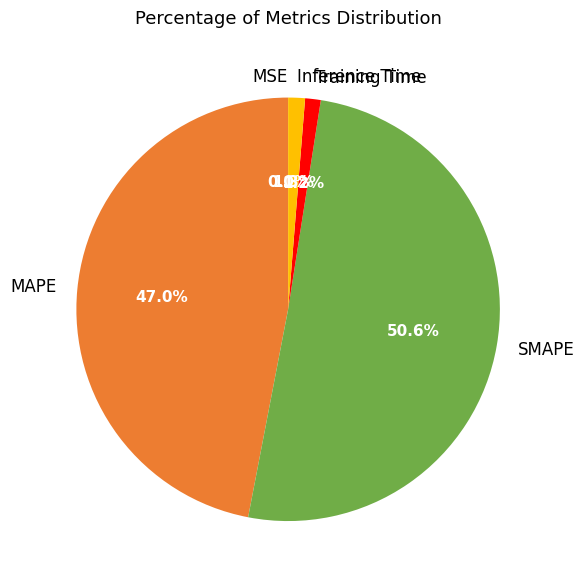

Is SMAPE the majority of the pie?

Yes